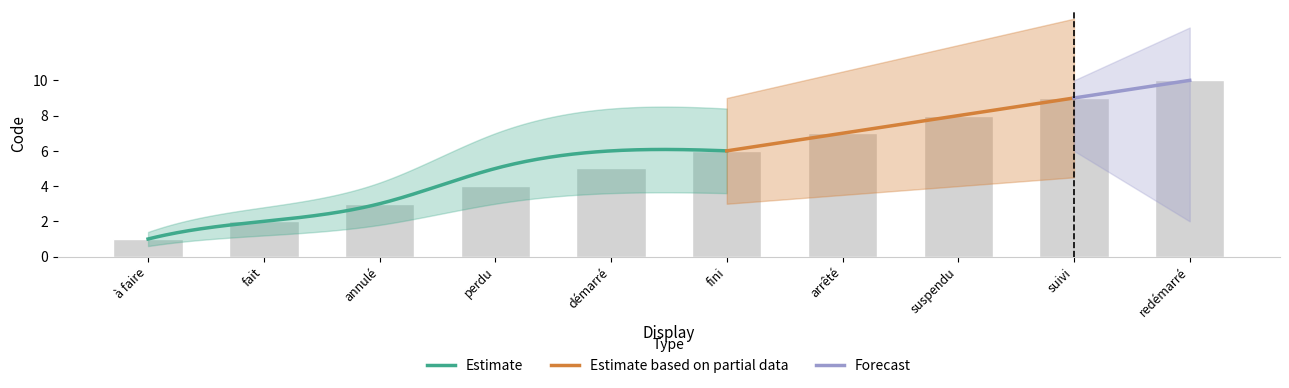

What is the label of the 10th bar from the right?

à faire